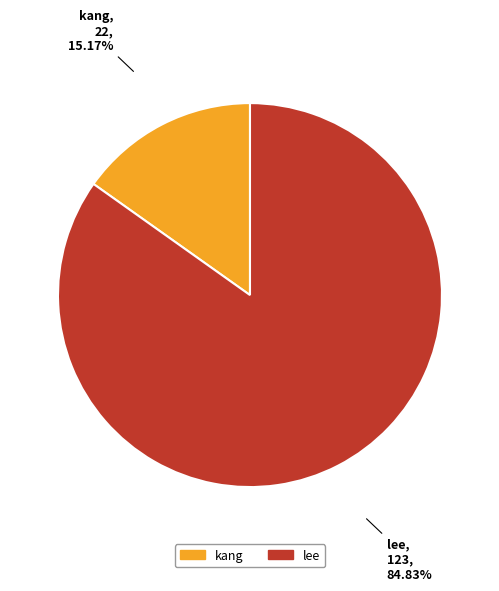

How much of the chart is everything except kang?

84.8%